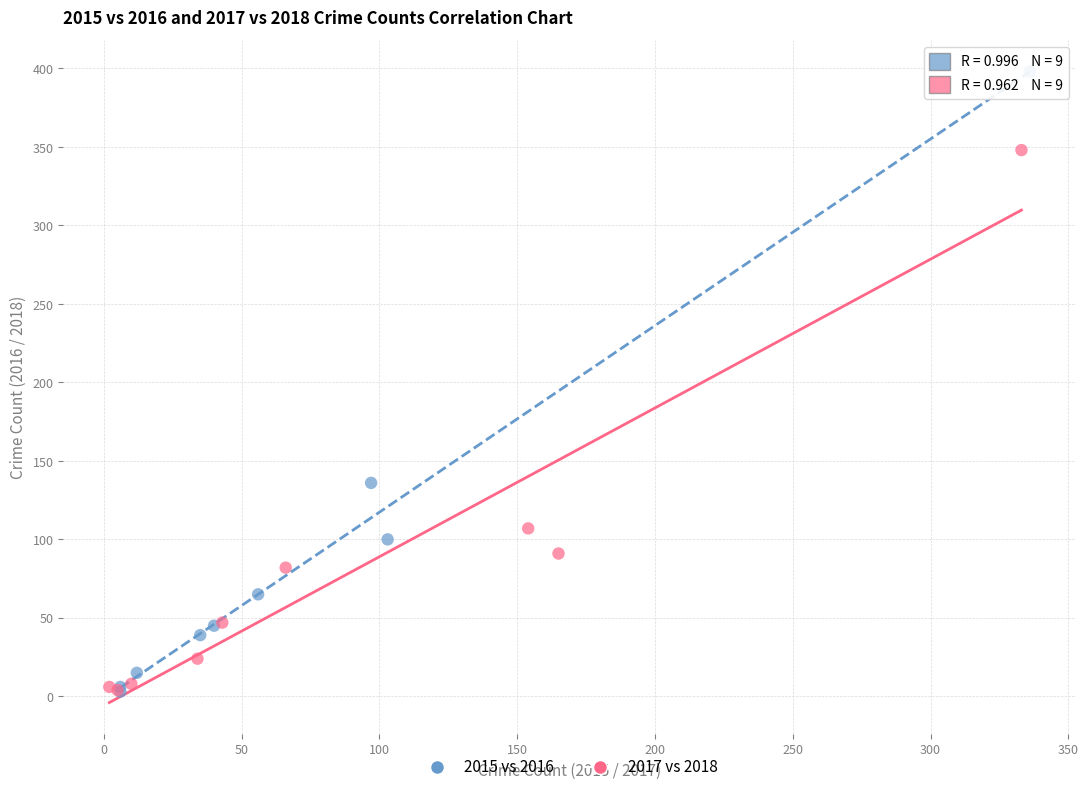

Which series has the largest Y range (max minus min)?

2015 vs 2016